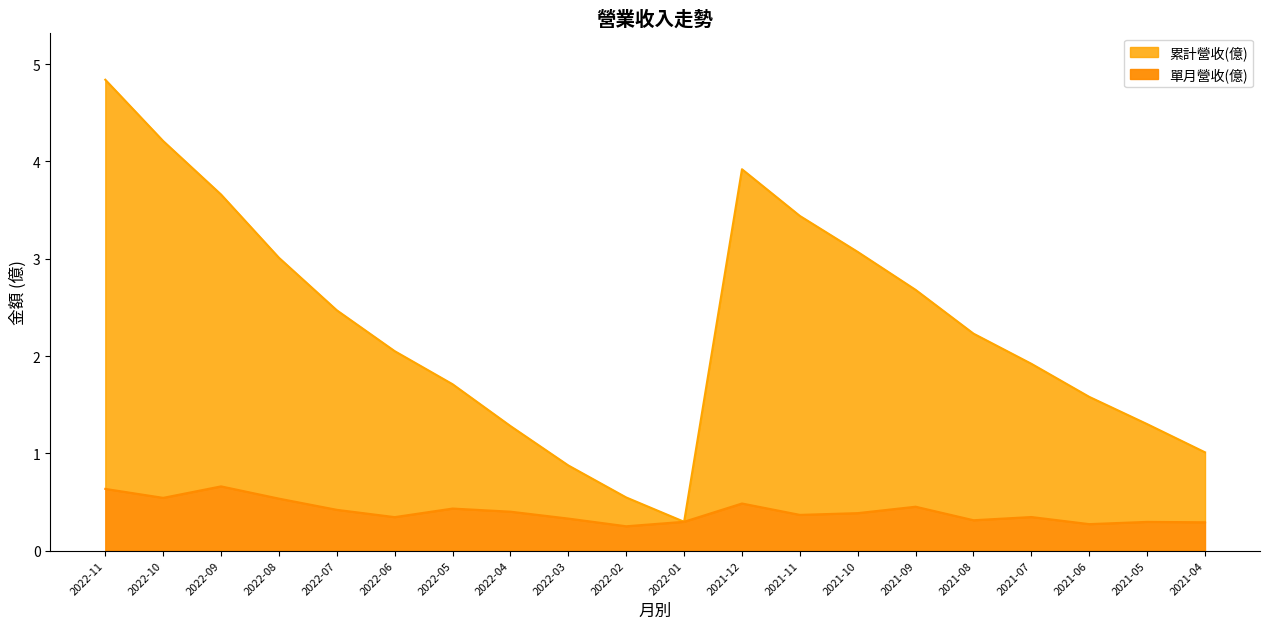

True or false: 累計營收(億) and 單月營收(億) cross at least once.

False